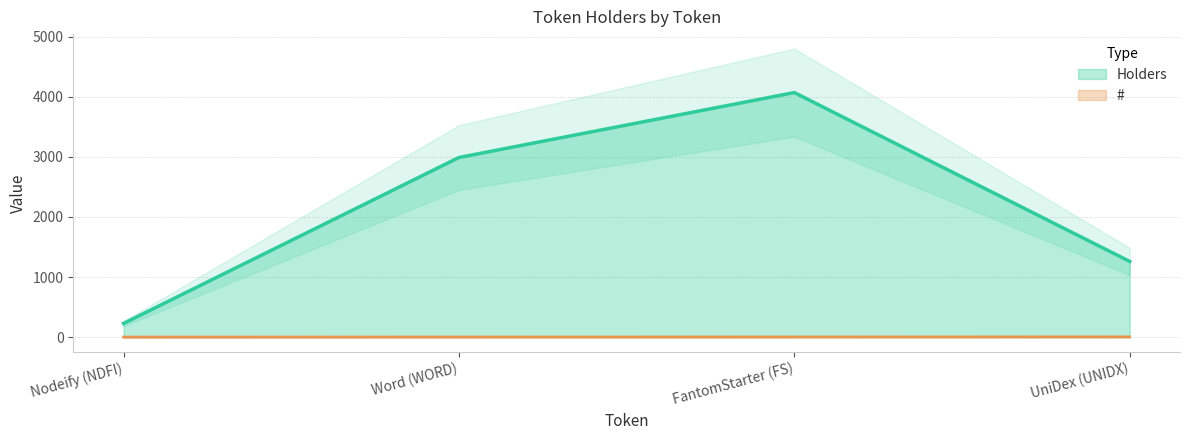

Where is the first local maximum for Holders?

FantomStarter (FS)